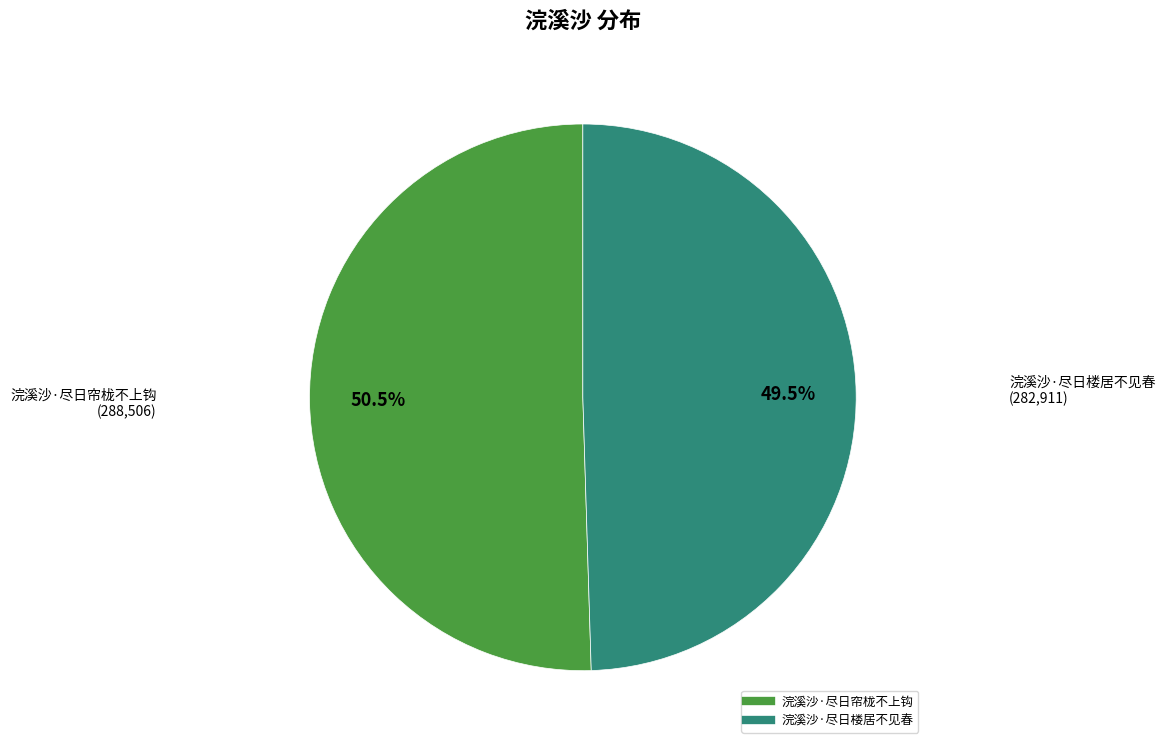

Count the number of slices in the pie.

2